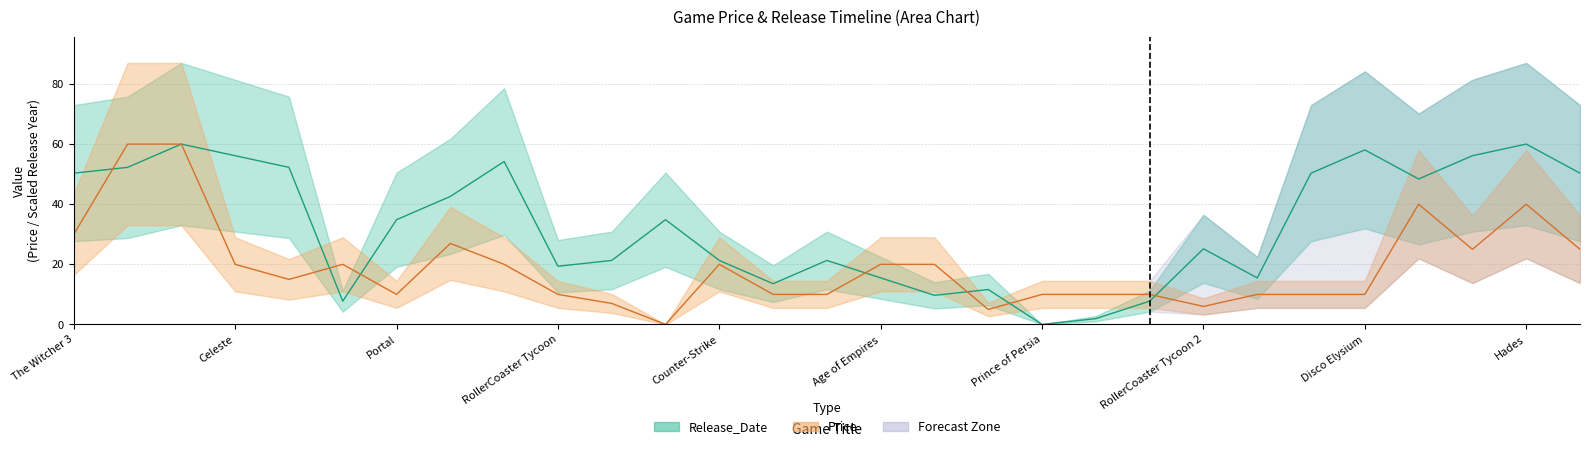

Rank the categories by Release_Date value from highest to lowest.

Half-Life: Alyx, Hades, Disco Elysium, Celeste, Tetris Effect, Cuphead, Civilization VI, Stardew Valley, The Witcher 3, Undertale, Ori and the Blind Forest, Shovel Knight, Minecraft, Portal, Team Fortress 2, RollerCoaster Tycoon 2, Deus Ex, Counter-Strike, The Sims, RollerCoaster Tycoon, Age of Empires, Fallout, Quake, Command & Conquer, Doom II, Doom, Myst, Monkey Island, Prince of Persia